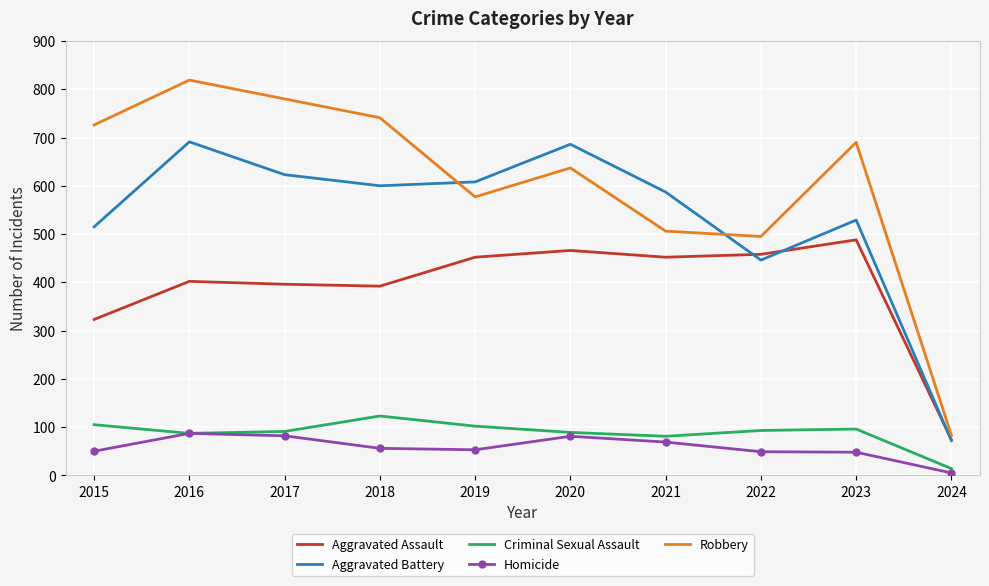

How many distinct data groups are displayed?

5